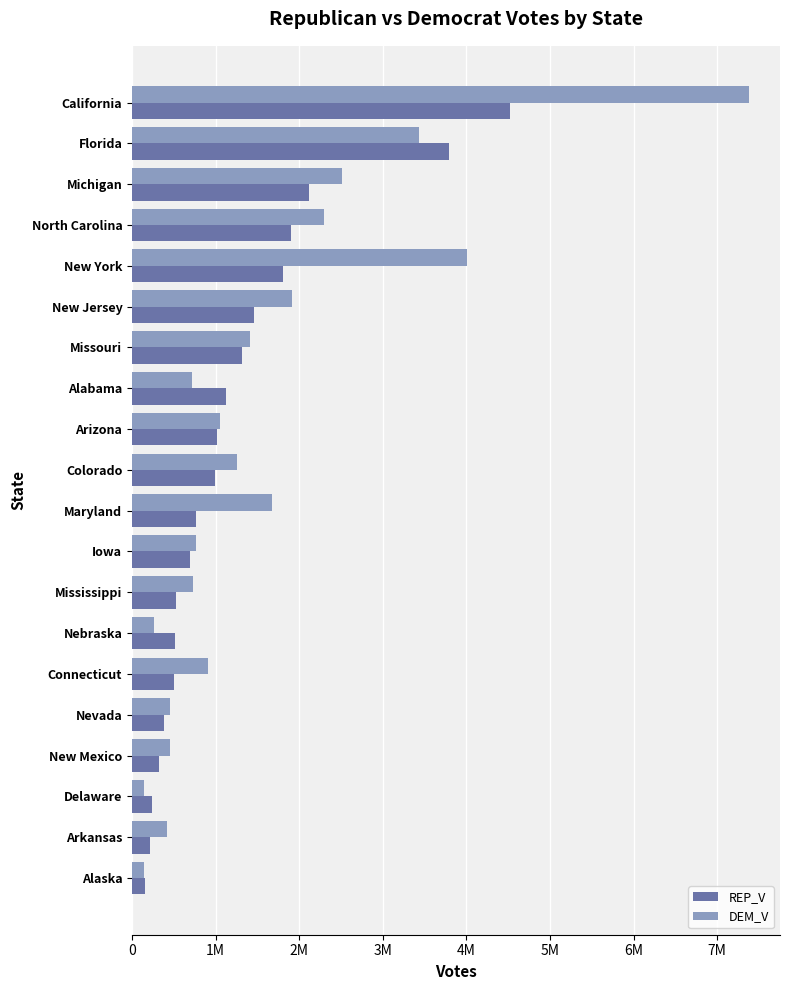

What are all the series names shown in the legend?

REP_V, DEM_V